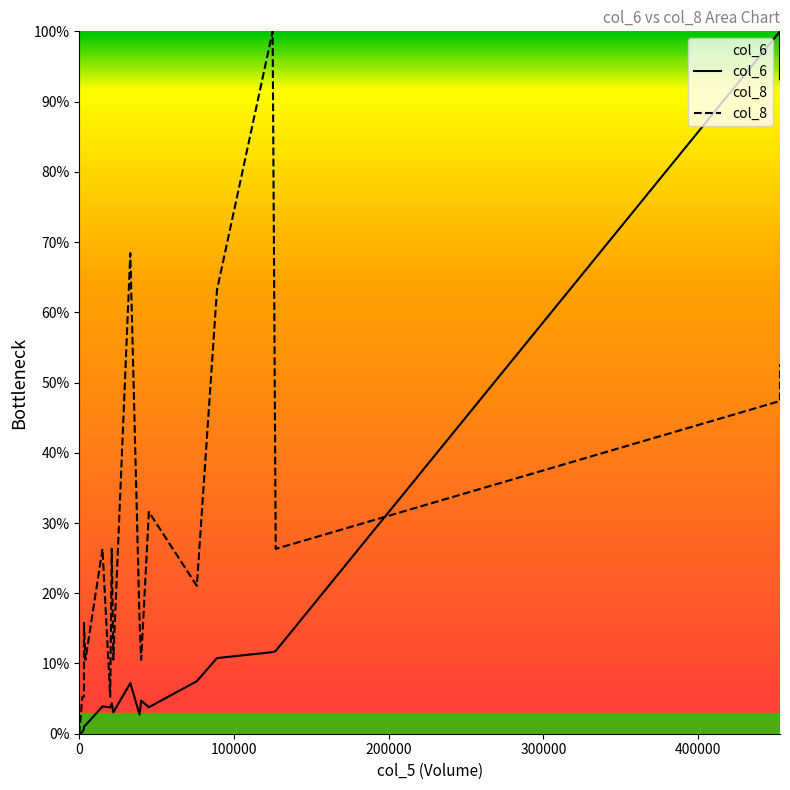

True or false: col_8 and col_6 cross at least once.

True